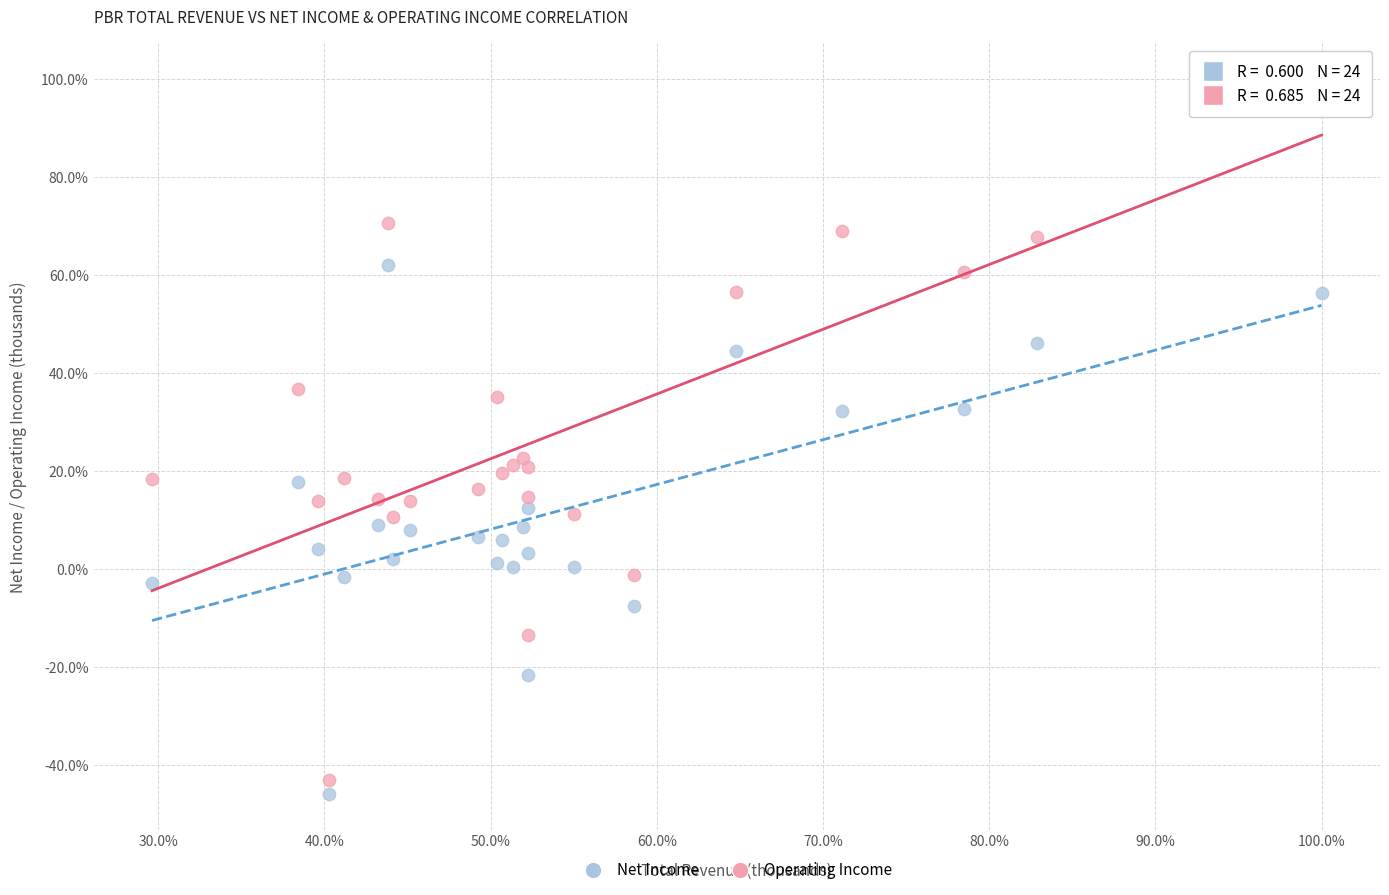

Which series has the widest spread of Y values?

Operating Income